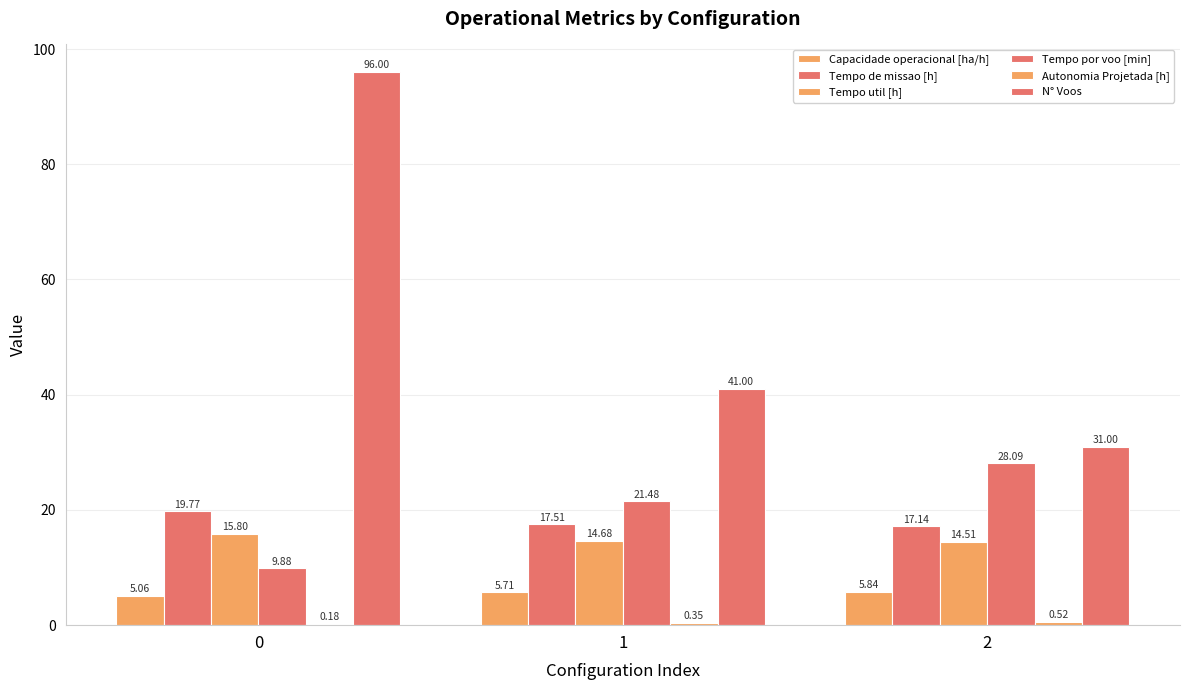

What is the spread (max minus min) of values at 1?

40.6